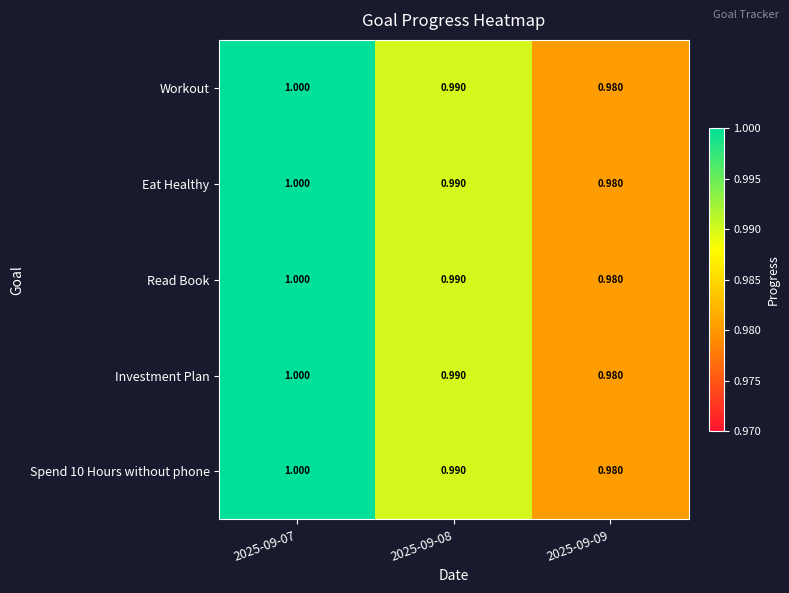

How many categories are shown in the chart?

3